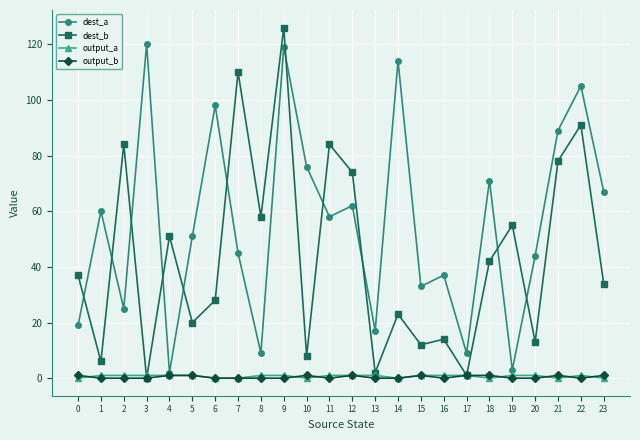

Is the value of dest_a at 0 greater than the value of dest_b at 4?

No